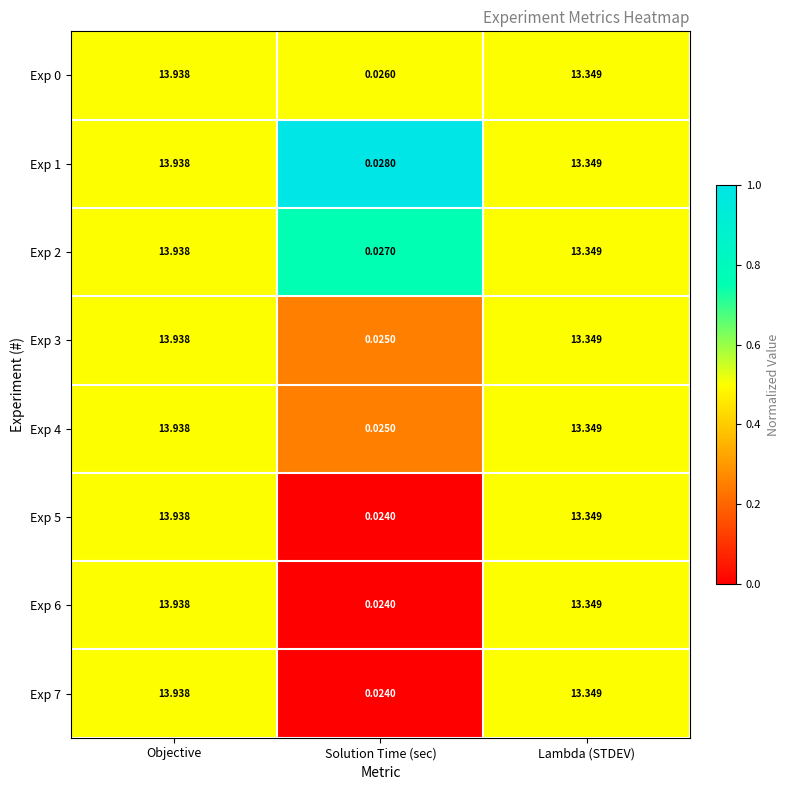

Which series has the largest total across all categories?

Exp 1